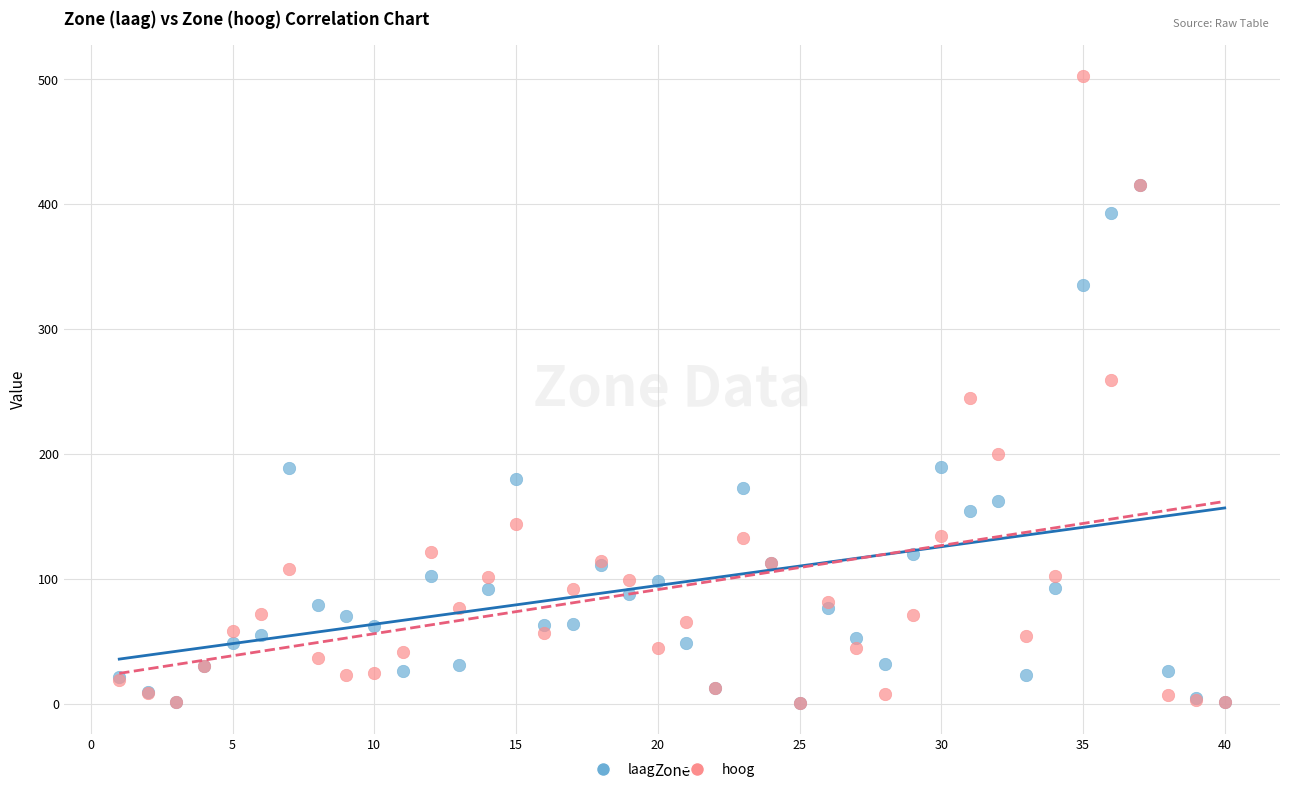

In the laag series, what Y value is closest to 208?

189.5